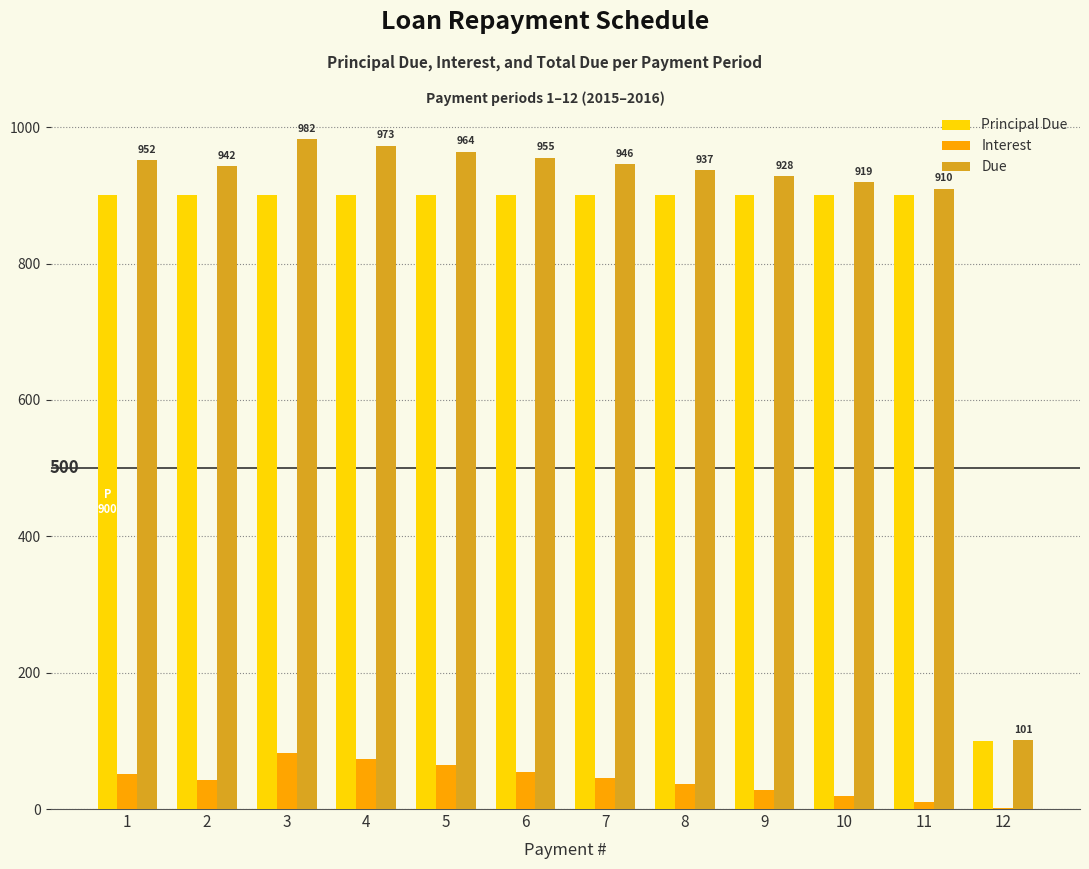

What is the total value across all series at 12?

201.9